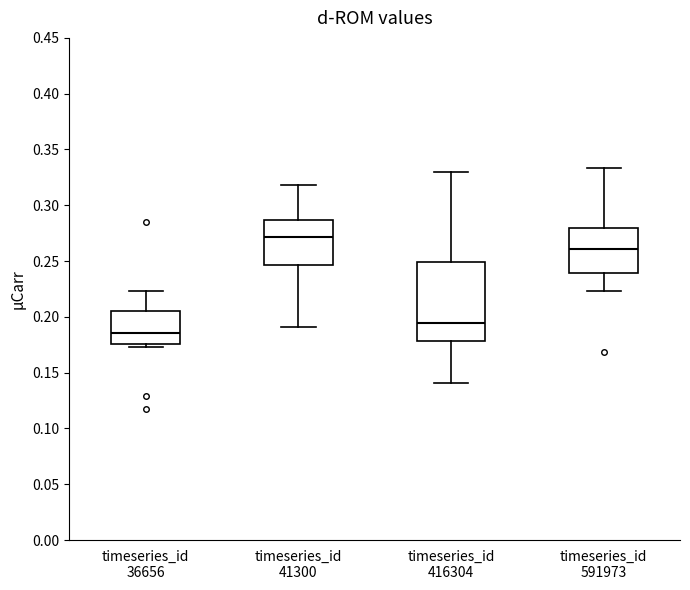

Where is the upper edge of the box for timeseries_id 591973 on the y-axis? The values are not printed on the chart, so give them approximately, as read against the axis.

0.280